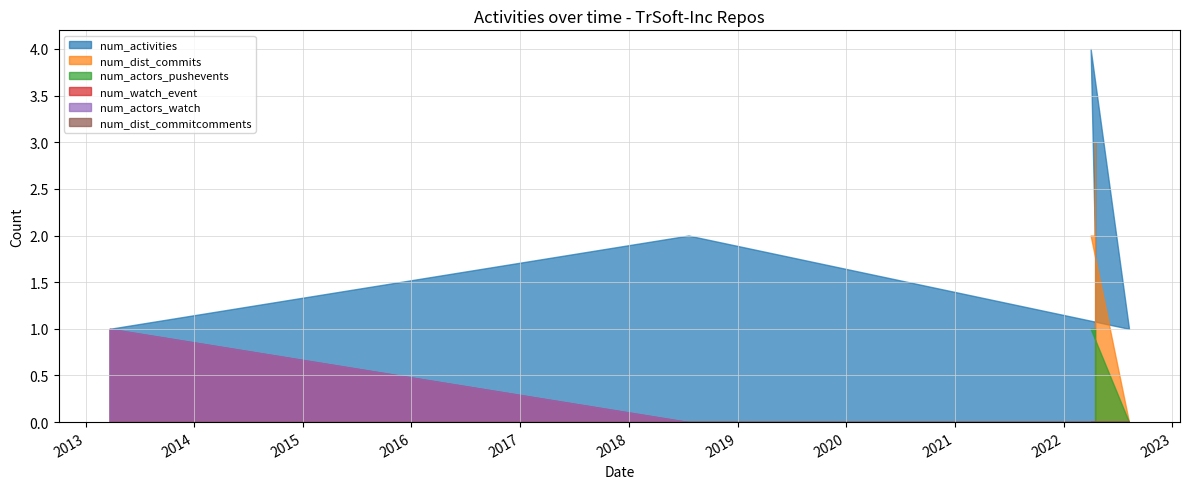

True or false: num_dist_commitcomments and num_dist_commits cross at least once.

False